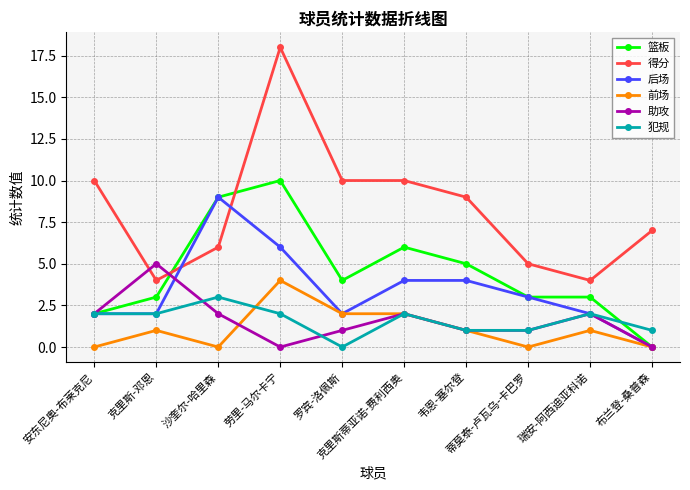

Which series changed the most between 克里斯-邓恩 and 罗宾-洛佩斯?

得分